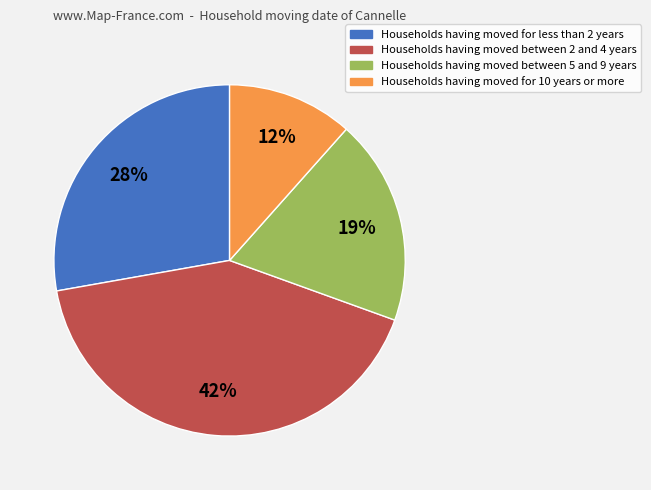

What is the largest slice in the pie chart?

Households having moved between 2 and 4 years